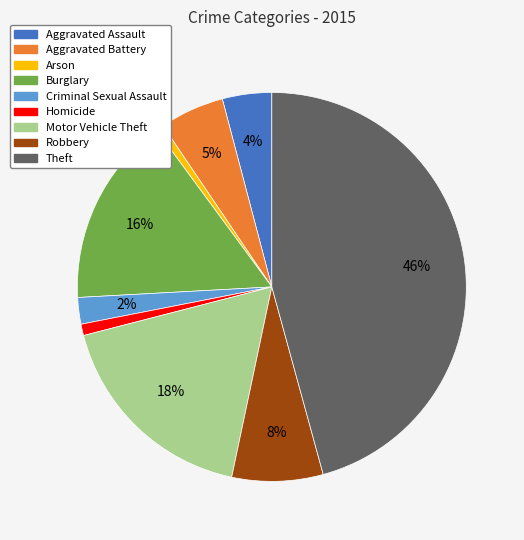

Which slice is the largest?

Theft